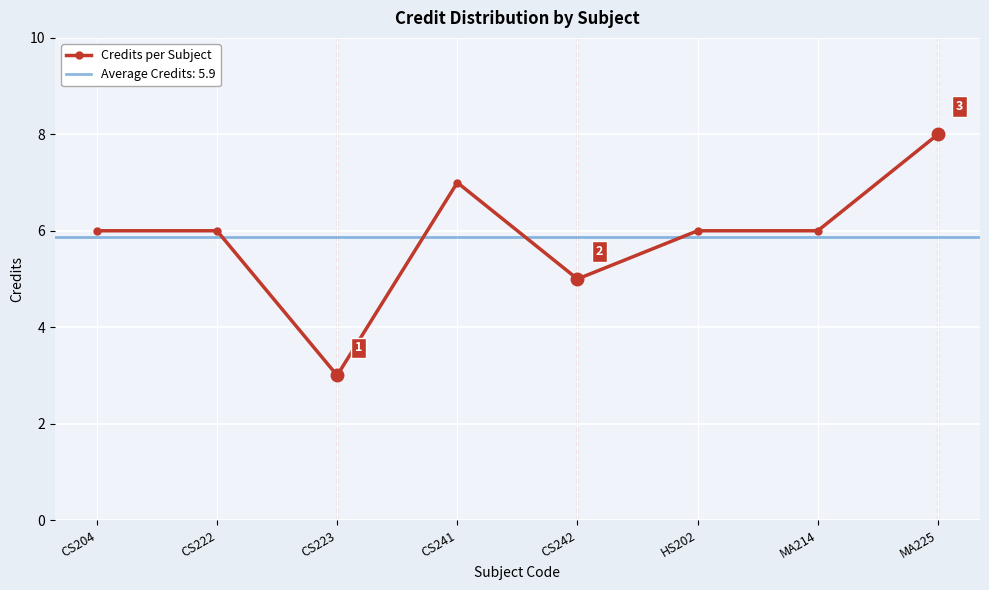

Reading right to left, list all the values displayed in this chart.

MA225=8	MA214=6	HS202=6	CS242=5	CS241=7	CS223=3	CS222=6	CS204=6